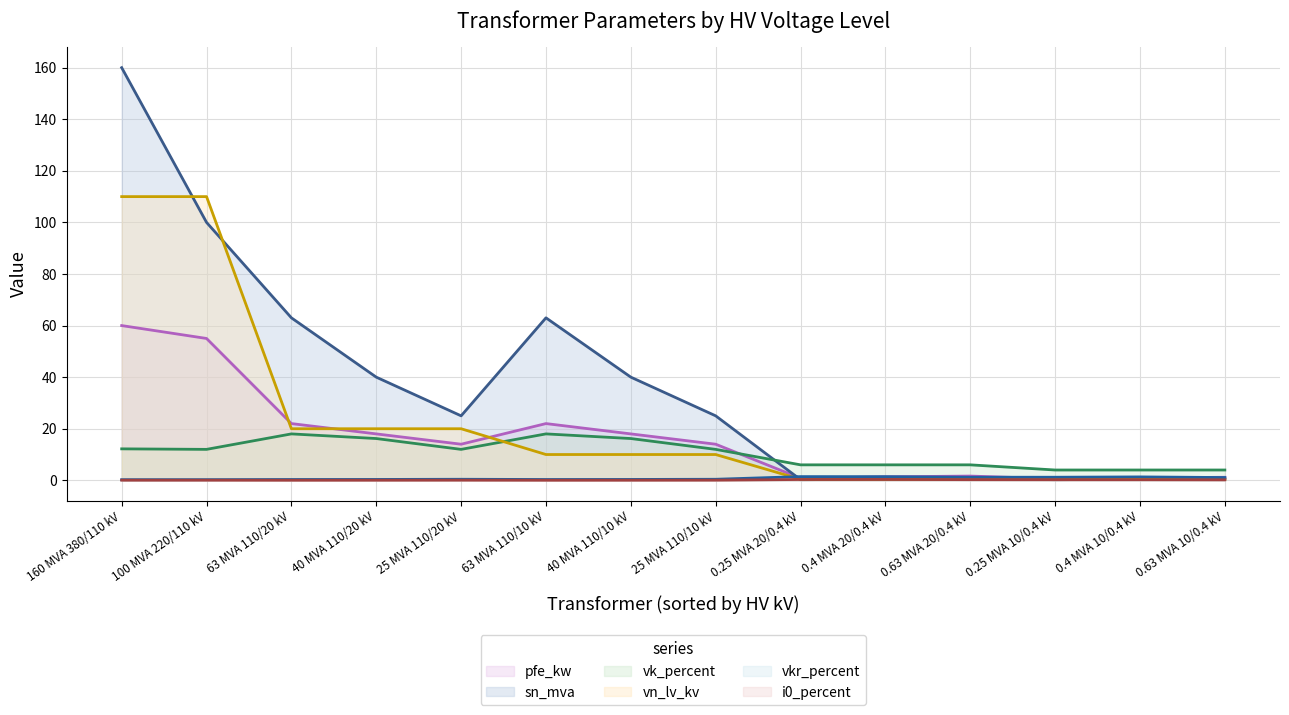

Which series changed the most between 160 MVA 380/110 kV and 100 MVA 220/110 kV?

sn_mva